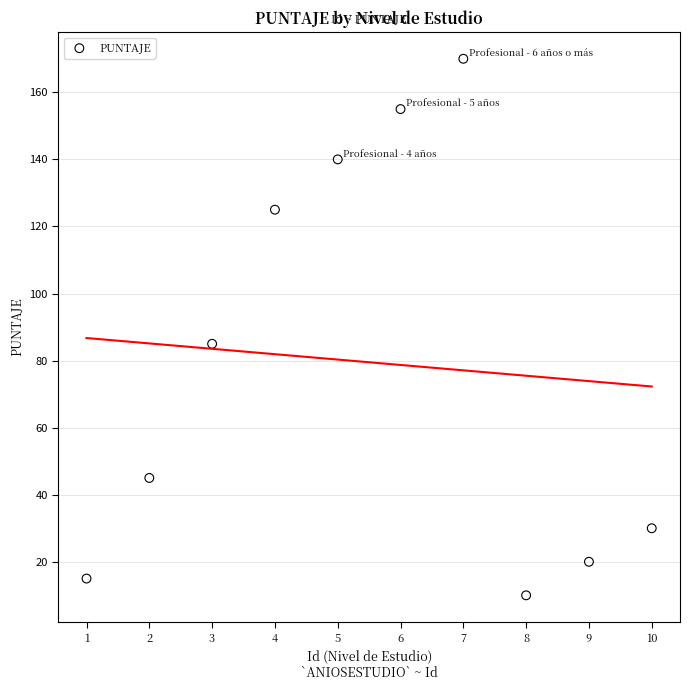

What Y value in the scatter plot is closest to 90?

85